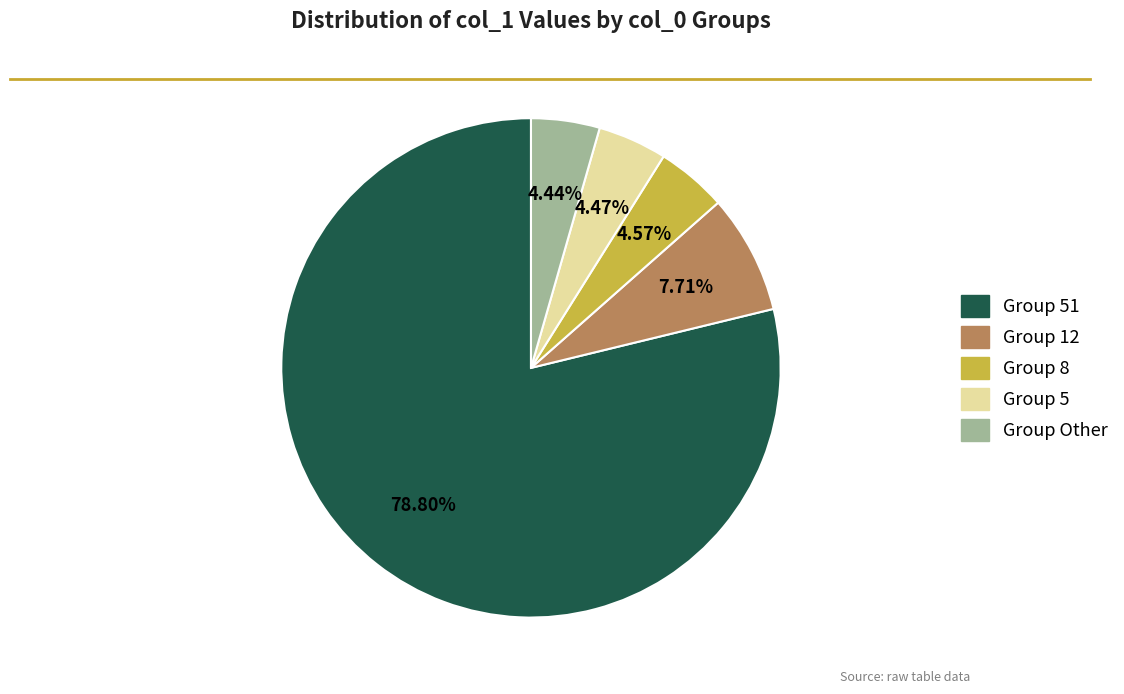

Is there any slice that represents more than half of the pie?

Yes